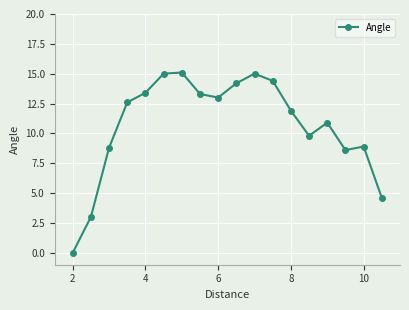

Reading left to right, list all the values displayed in this chart.

0.0	3.0	8.8	12.6	13.4	15.0	15.1	13.3	13.0	14.2	15.0	14.4	11.9	9.8	10.9	8.6	8.9	4.6